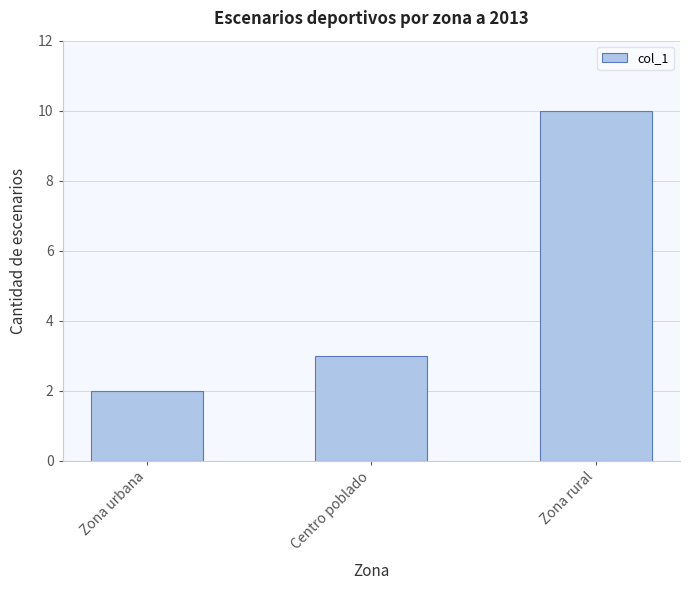

What is the sum of all values?

15